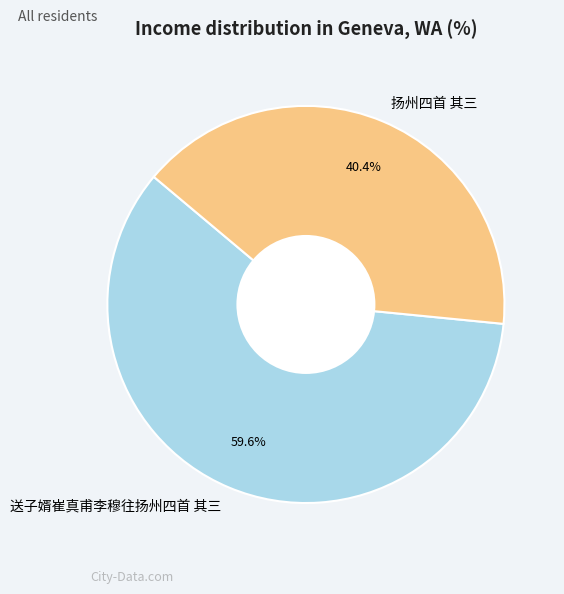

The 送子婿崔真甫李穆往扬州四首 其三 slice represents 69% of the pie. True or false?

False